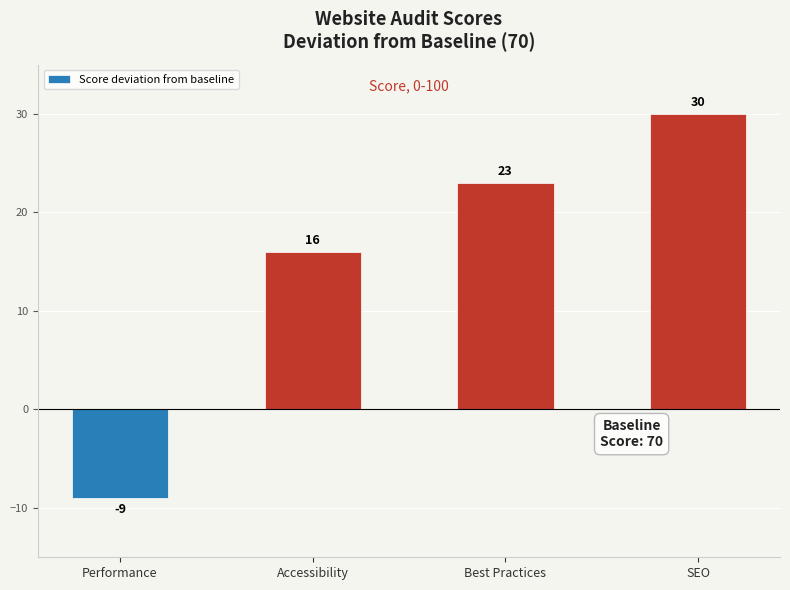

Count the number of data series in this chart.

1